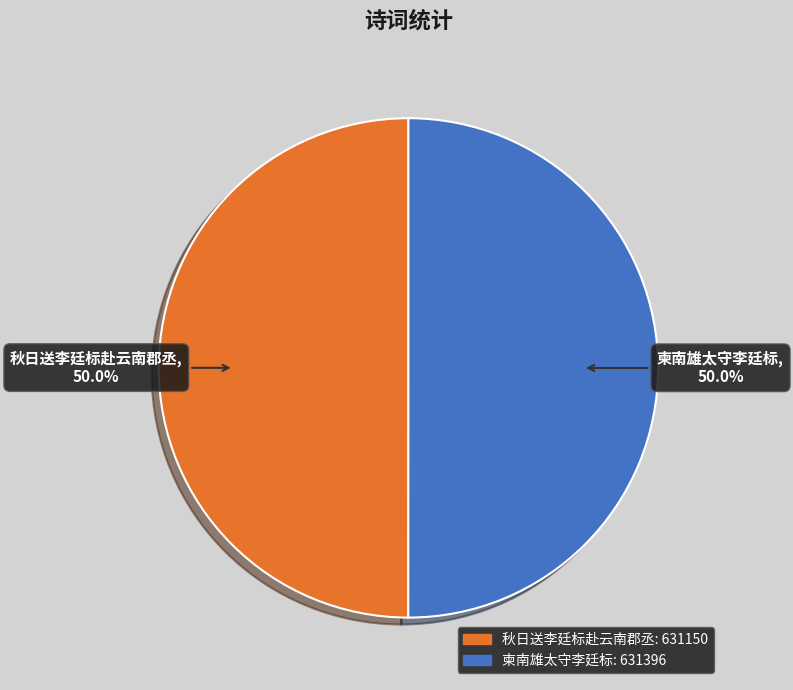

Is the sum of 柬南雄太守李廷标 and 秋日送李廷标赴云南郡丞 greater than half?

Yes